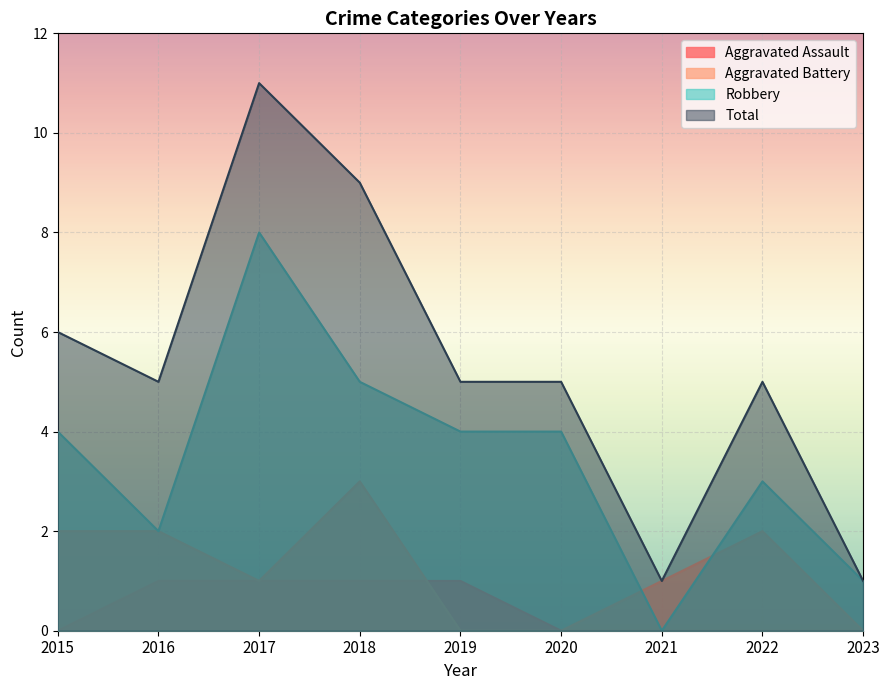

Reading left to right, list all the values displayed in this chart.

Aggravated Assault: 0	1	1	1	1	0	0	0	0
Aggravated Battery: 2	2	1	3	0	0	1	2	0
Robbery: 4	2	8	5	4	4	0	3	1
Total: 6	5	11	9	5	5	1	5	1